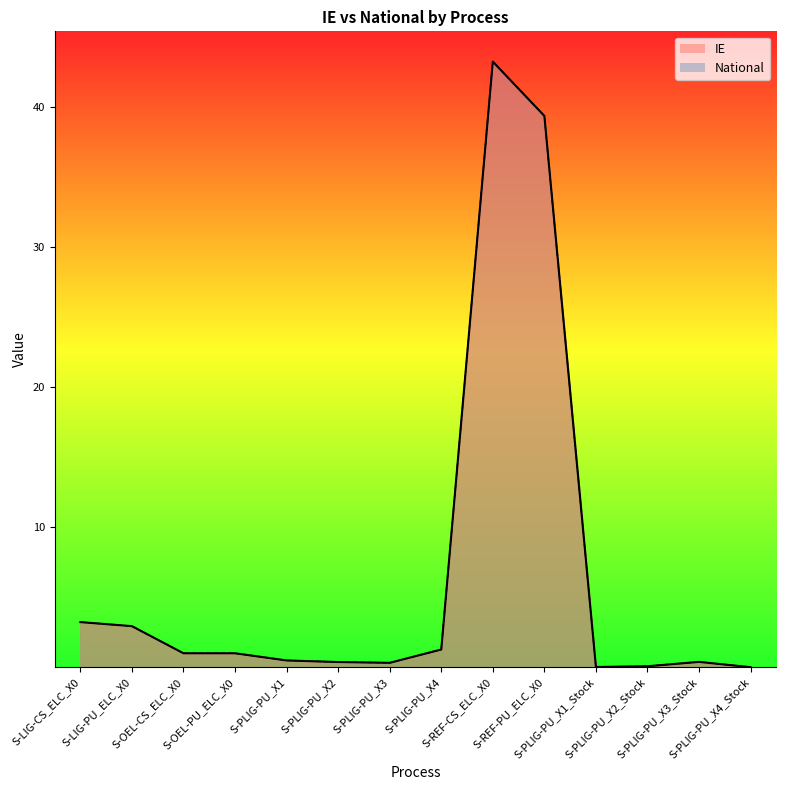

What is the average value of the IE series?

6.7